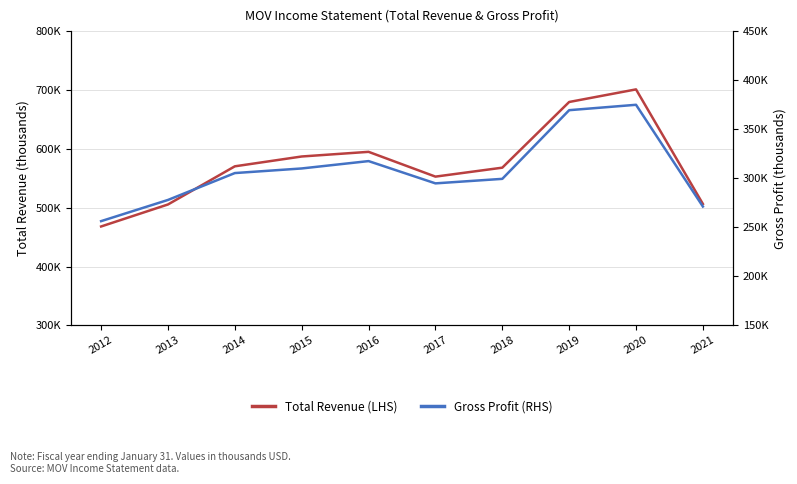

Reading right to left, transcribe all the data shown in this chart.

Total Revenue (LHS): 2021=506400	2020=701000	2019=679600	2018=568000	2017=552800	2016=594900	2015=587000	2014=570300	2013=505500	2012=468100
Gross Profit (RHS): 2021=271200	2020=374900	2019=369400	2018=299400	2017=294800	2016=317500	2015=310000	2014=305300	2013=277900	2012=256300